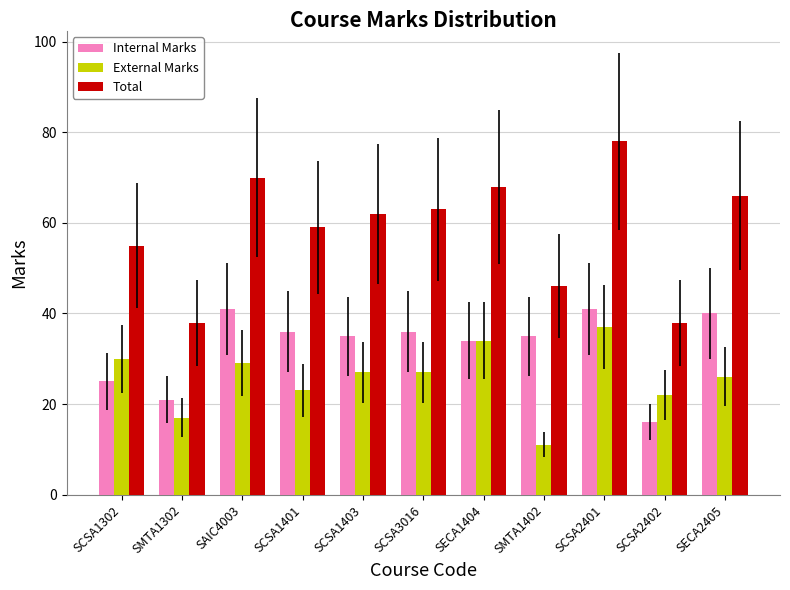

How many groups of bars are there?

11